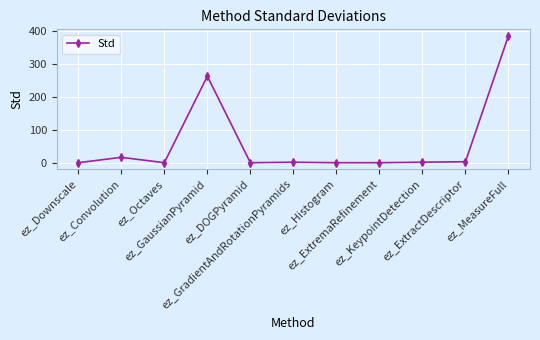

Count the number of categories in the chart.

11